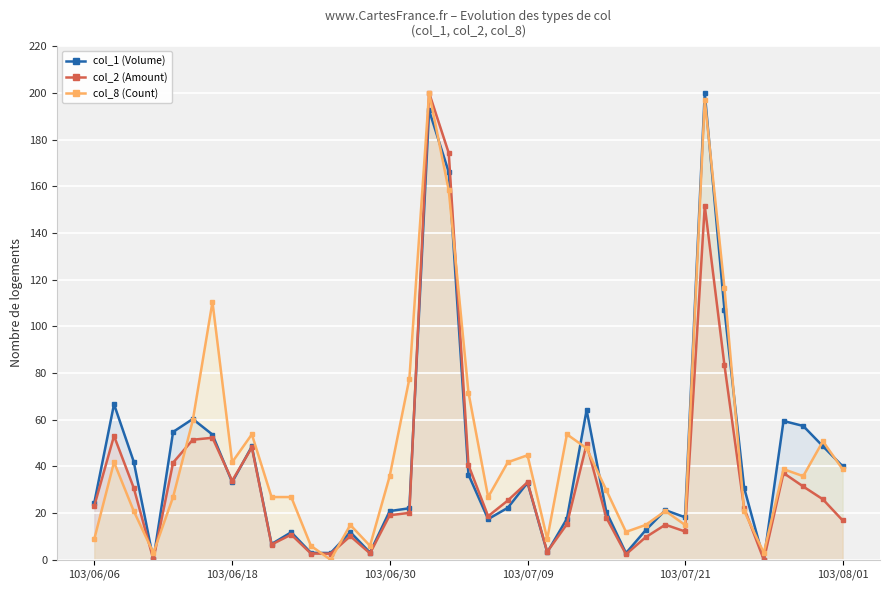

At which category is the sum across all series the highest?

17